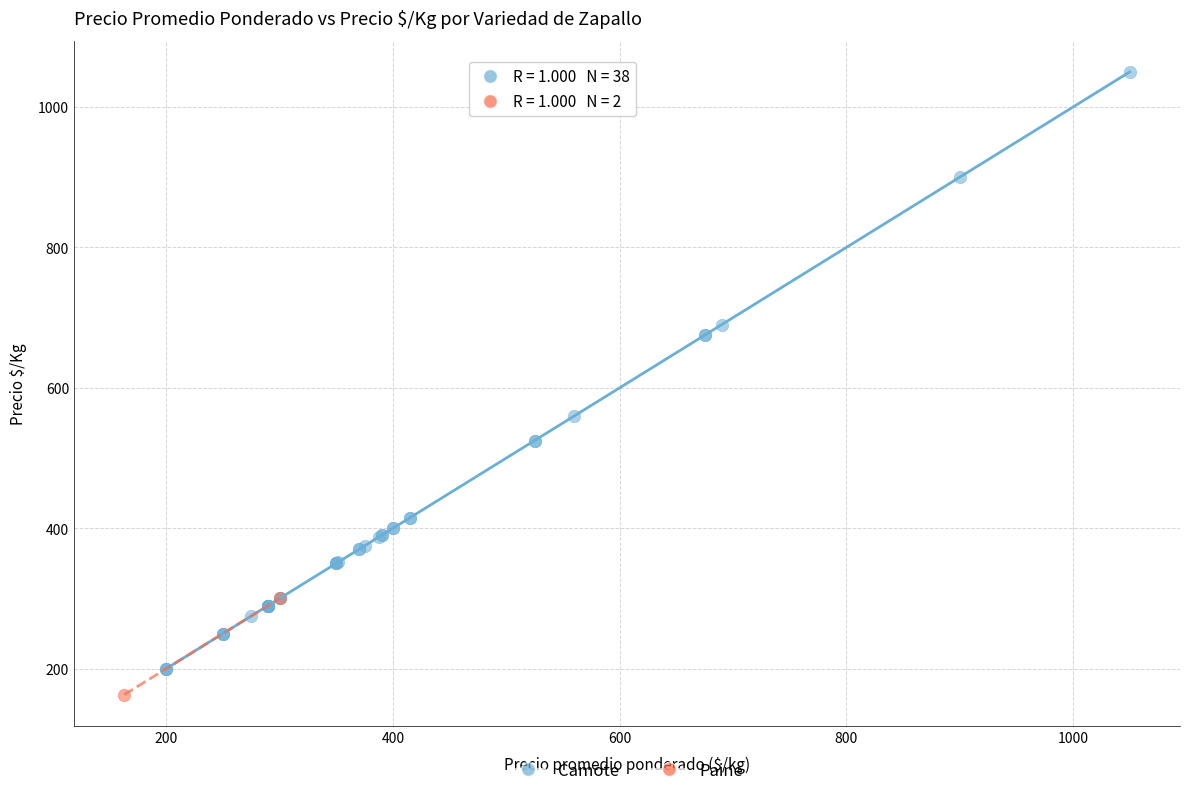

What are all the series names shown in the legend?

Camote, Paine